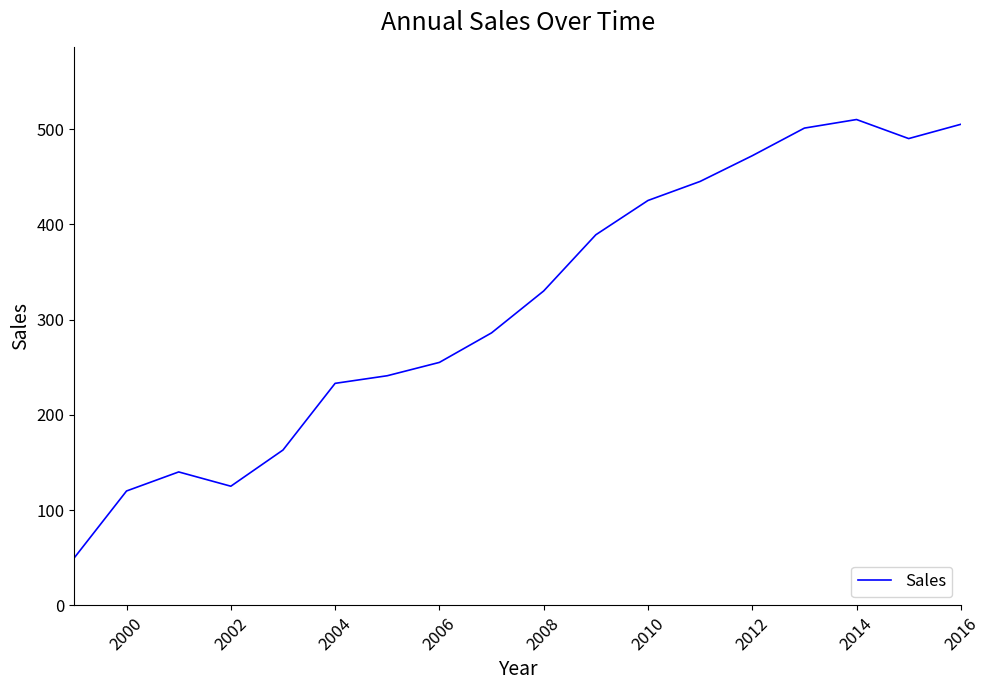

Is this an area chart (filled region under the line)?

No